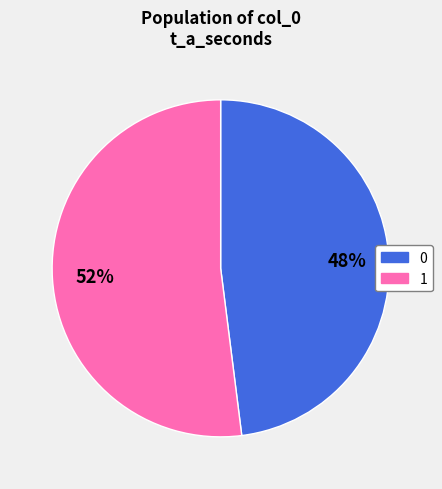

How many slices are in this pie chart?

2